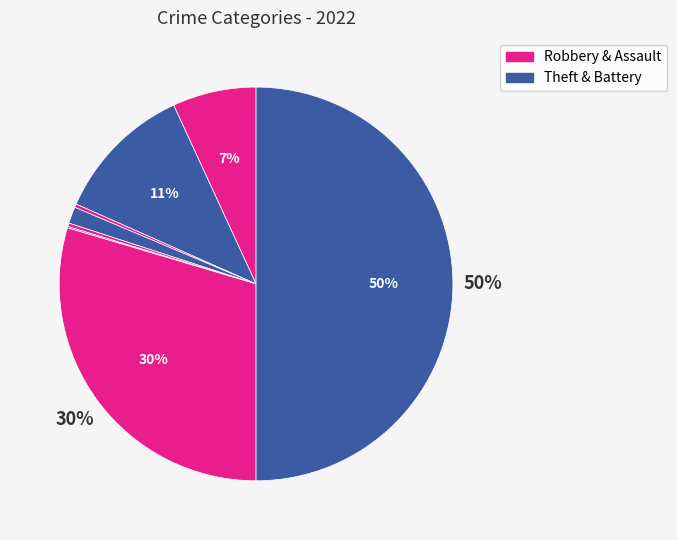

Count the number of slices in the pie.

8